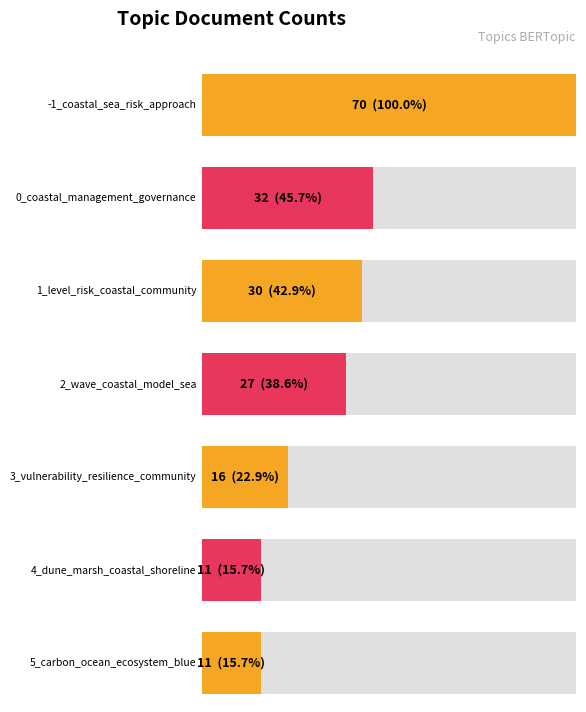

What is the change in value from -1_coastal_sea_risk_approach to 1_level_risk_coastal_community?

-40